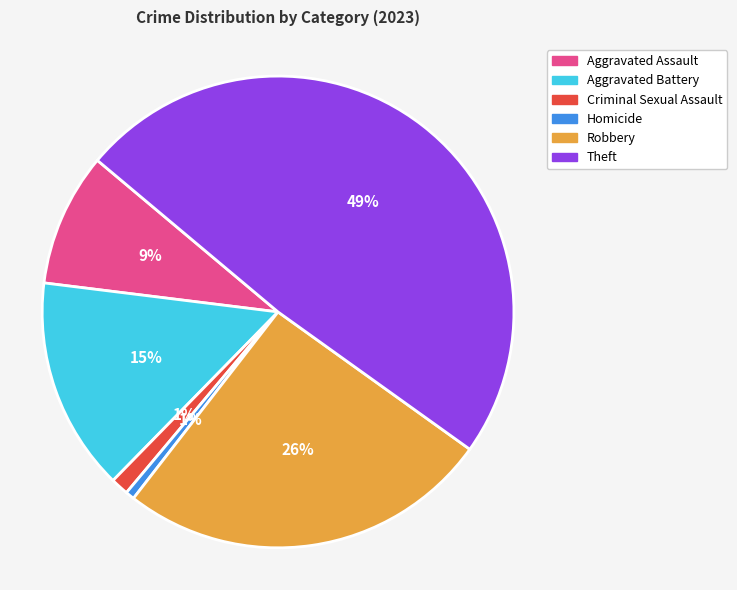

Do Aggravated Assault and Theft together represent more than half of the pie?

Yes